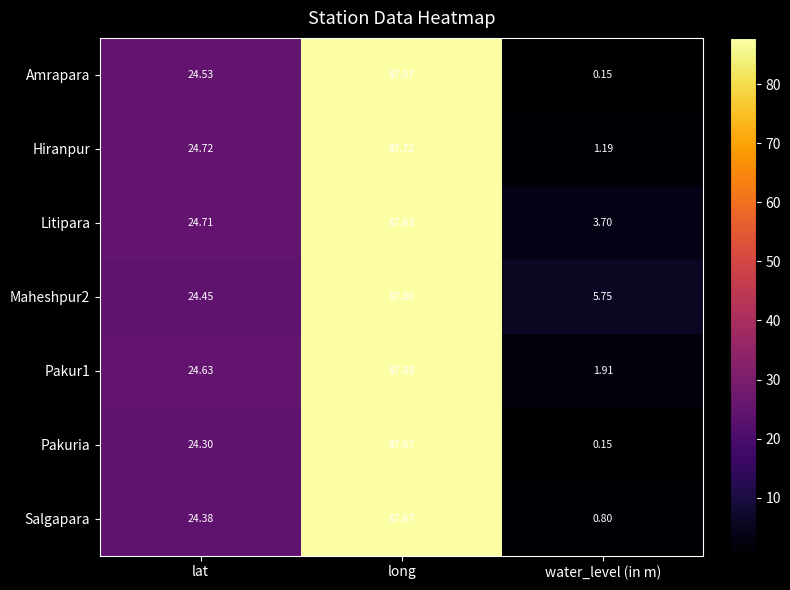

At how many categories does at least one series exceed 69?

1